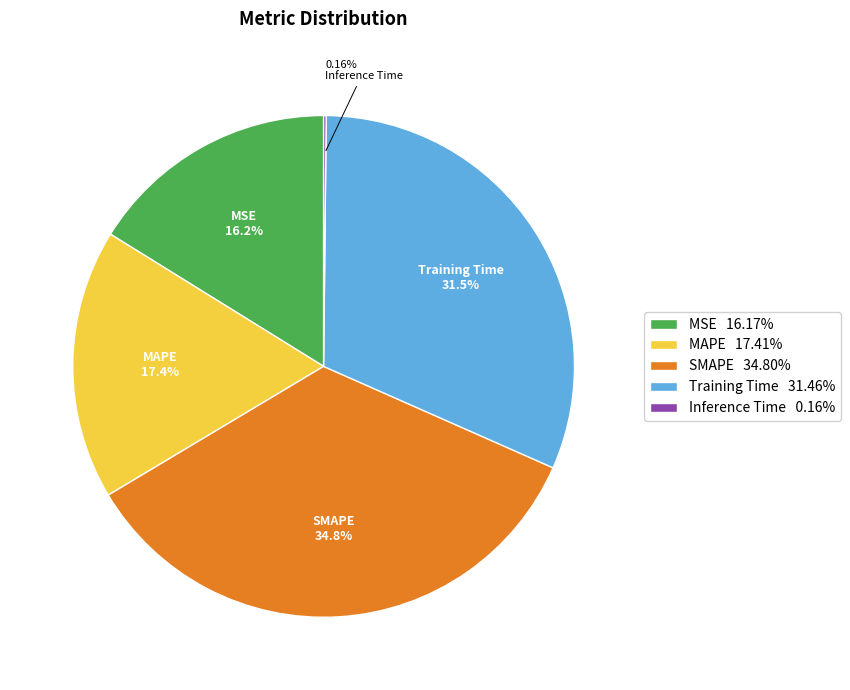

To the nearest percent, what is the combined percentage of SMAPE and MAPE?

52%